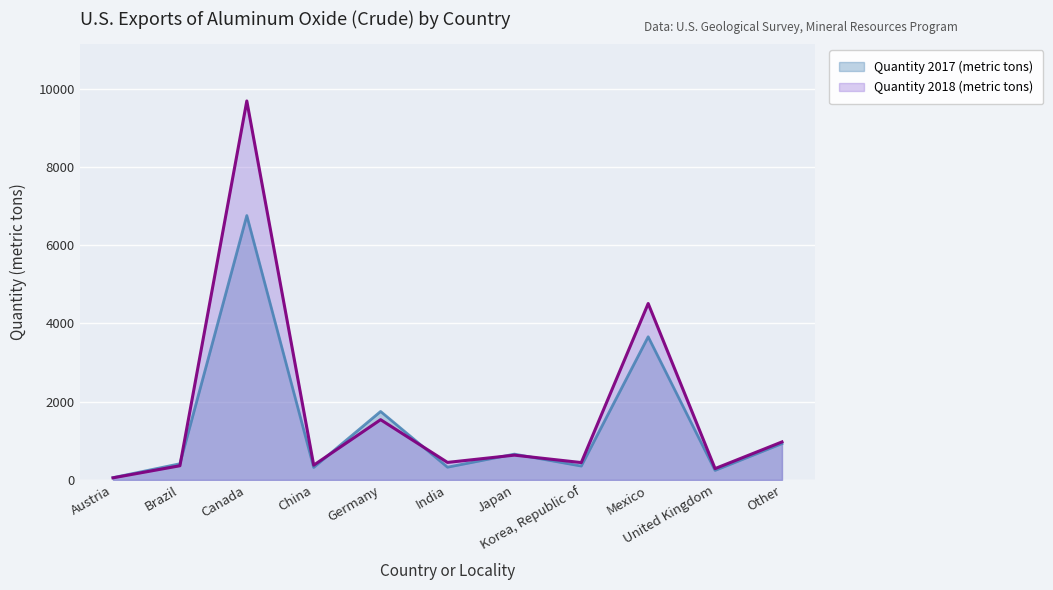

Reading left to right, list all the values displayed in this chart.

Quantity 2017 (metric tons): Austria=58	Brazil=413	Canada=6760	China=319	Germany=1750	India=325	Japan=659	Korea, Republic of=354	Mexico=3660	United Kingdom=243	Other=928
Quantity 2018 (metric tons): Austria=53	Brazil=362	Canada=9690	China=376	Germany=1540	India=447	Japan=633	Korea, Republic of=443	Mexico=4510	United Kingdom=289	Other=971